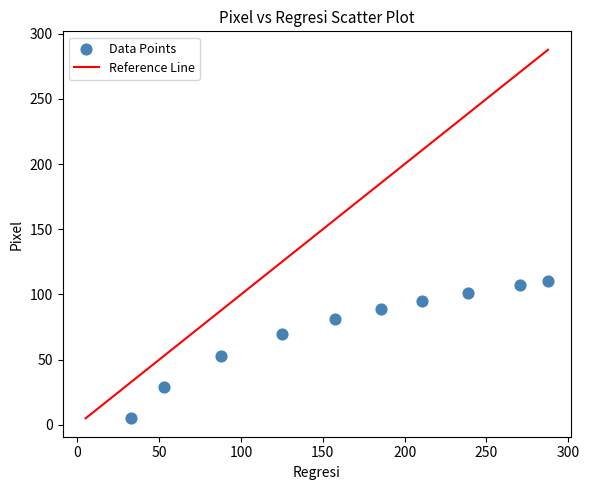

What is the range of Y values (max minus min)?

105